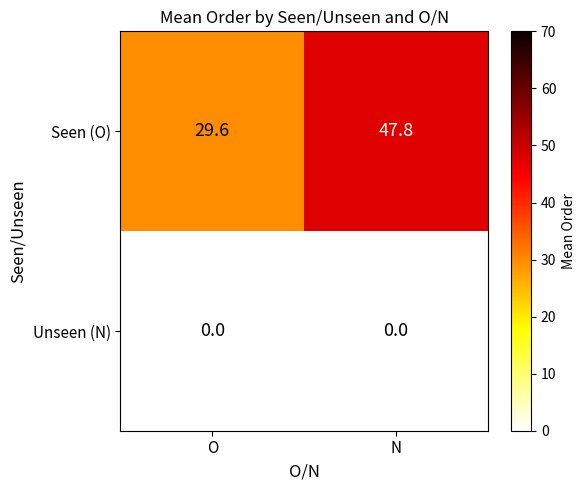

Reading right to left, extract all data points from this chart.

Seen (O): 47.8	29.6
Unseen (N): 0.0	0.0